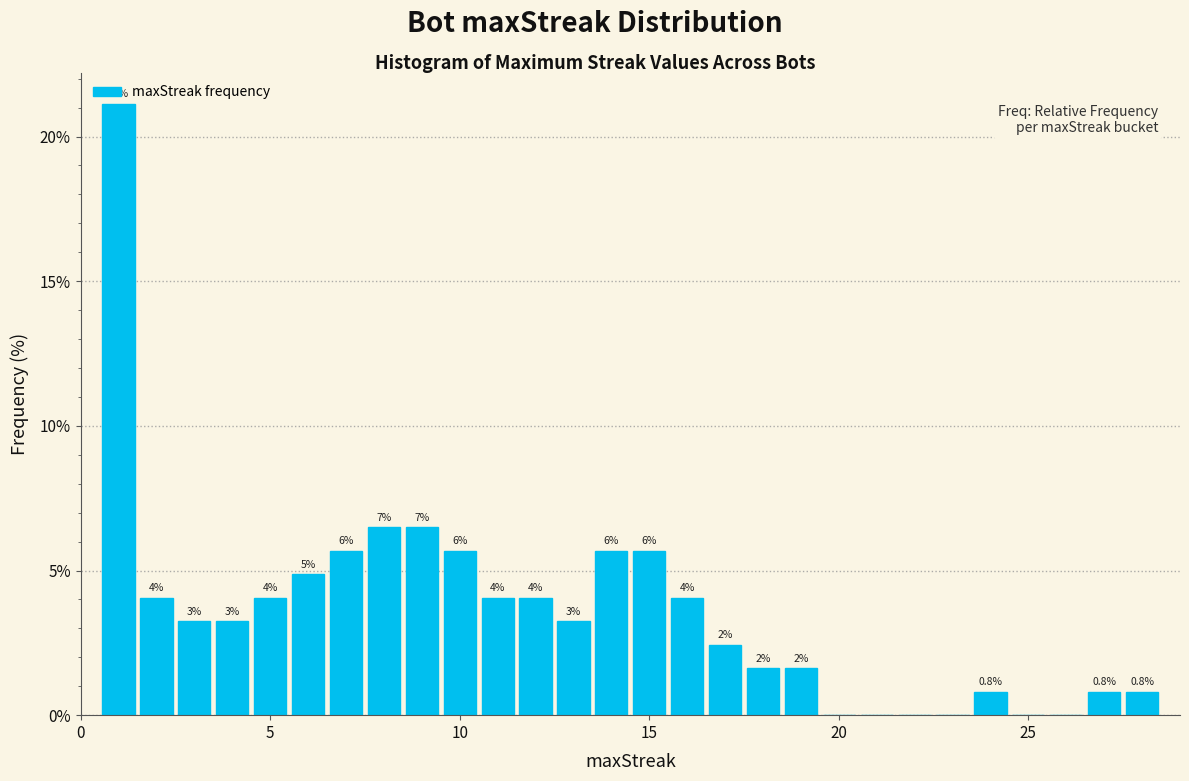

Around what value on the x-axis is the tallest bar? Give the approximate position of its centre, as read against the axis.

1.0